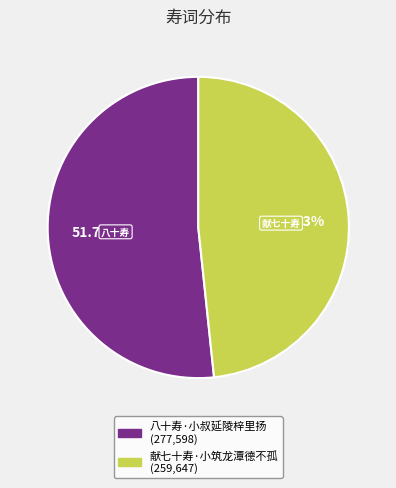

To the nearest percent, what is the average slice percentage?

50%